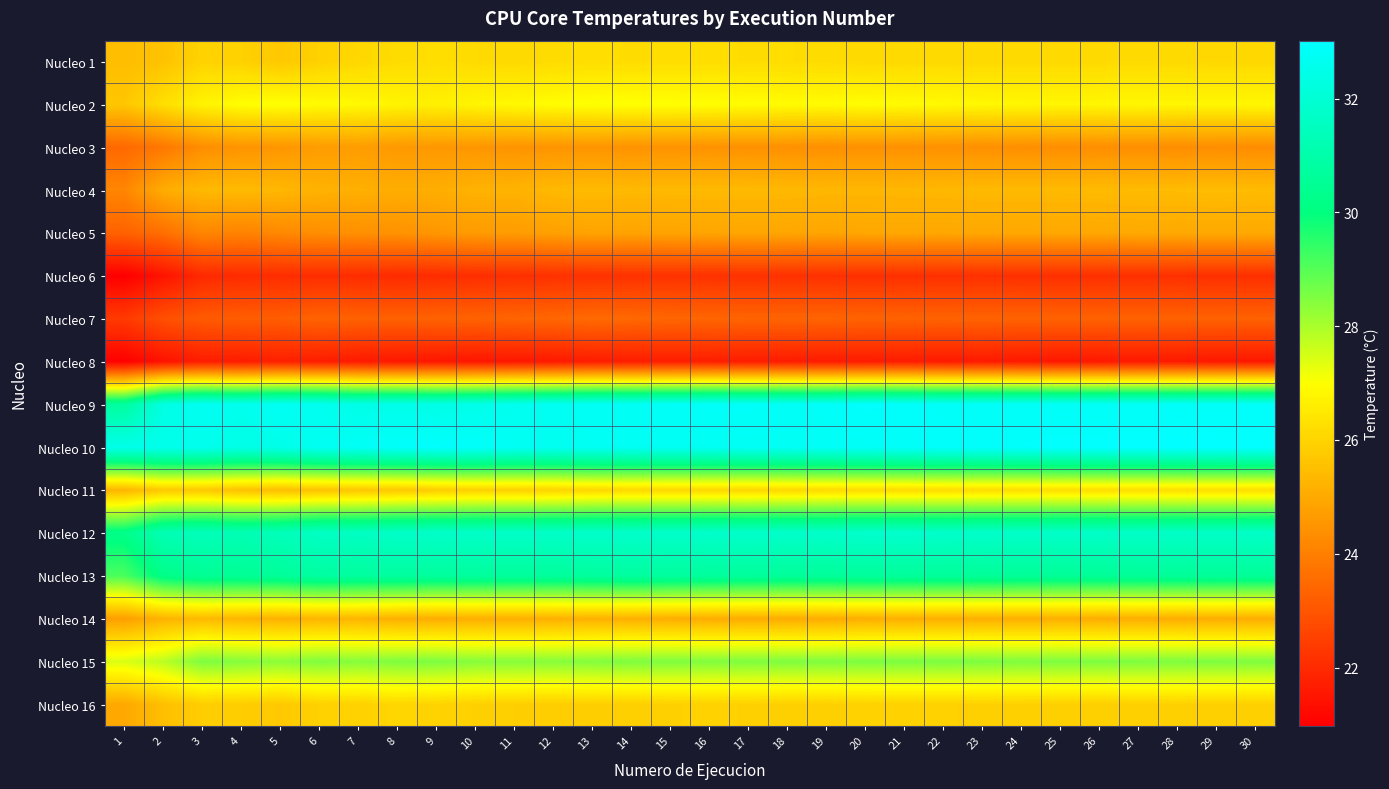

Which series has the largest total across all categories?

Nucleo 10